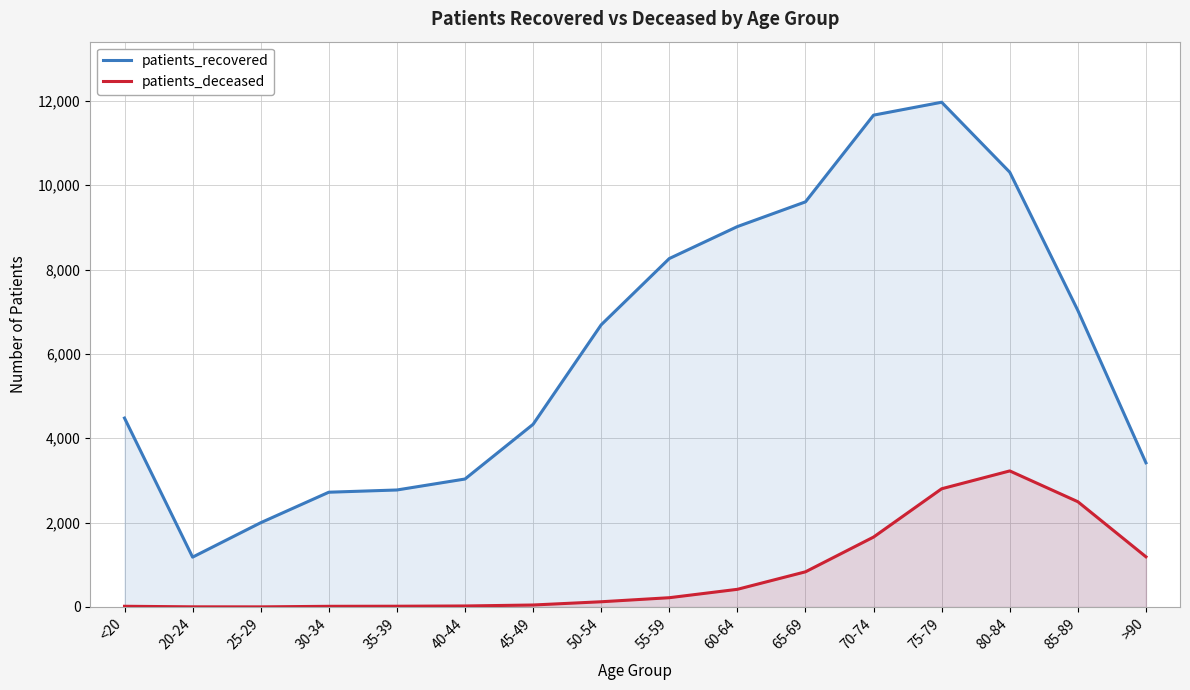

True or false: patients_recovered and patients_deceased intersect in this chart.

False